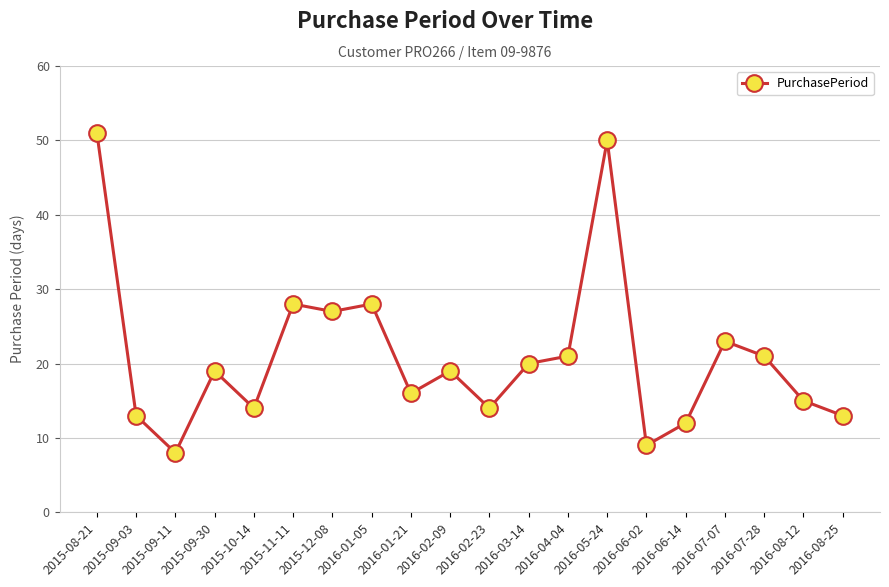

Is it true that the value at 2016-03-14 is 34?

False